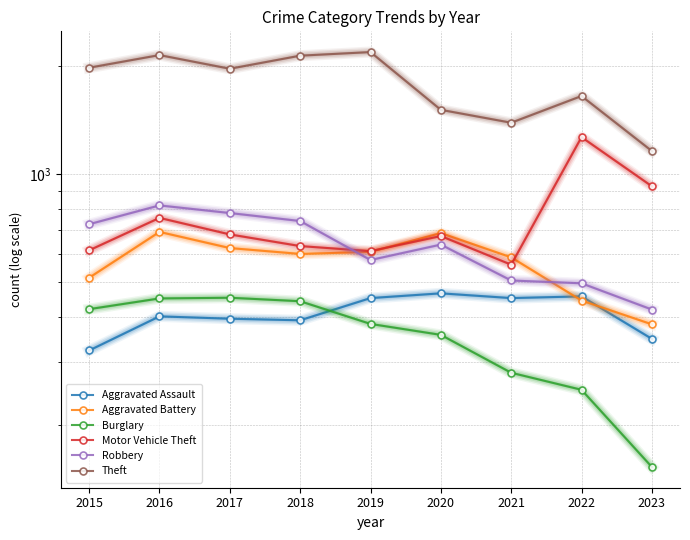

At which category is the sum across all series the highest?

2016